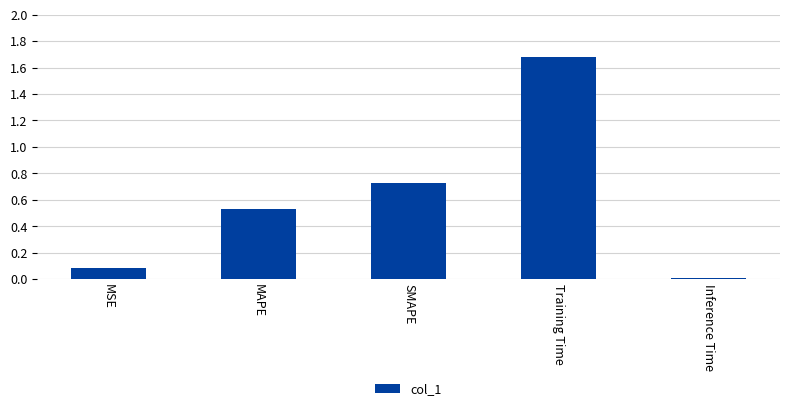

What is the average value?

0.6